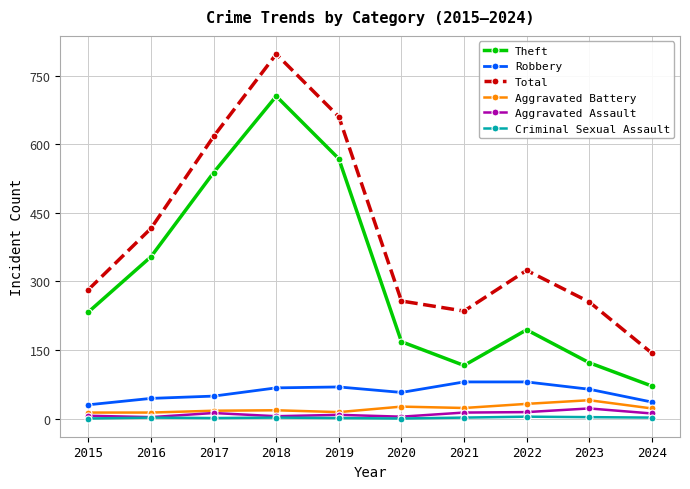

Where is the first local minimum for Total?

2021